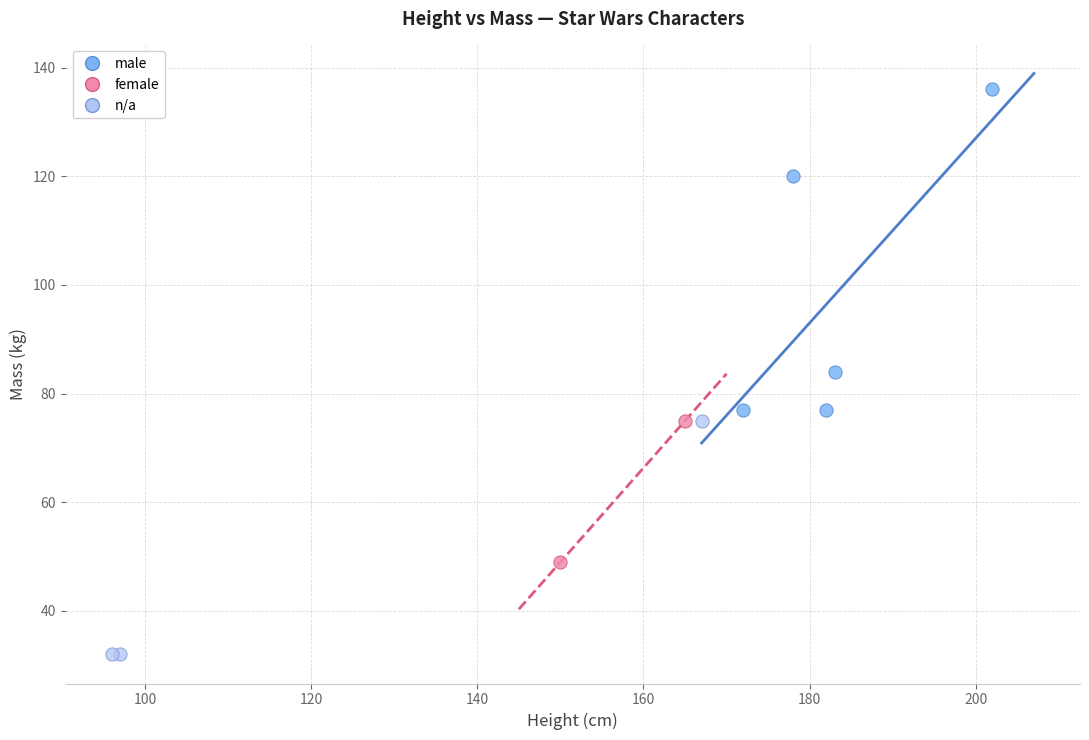

Which series contains the lowest Y value?

n/a